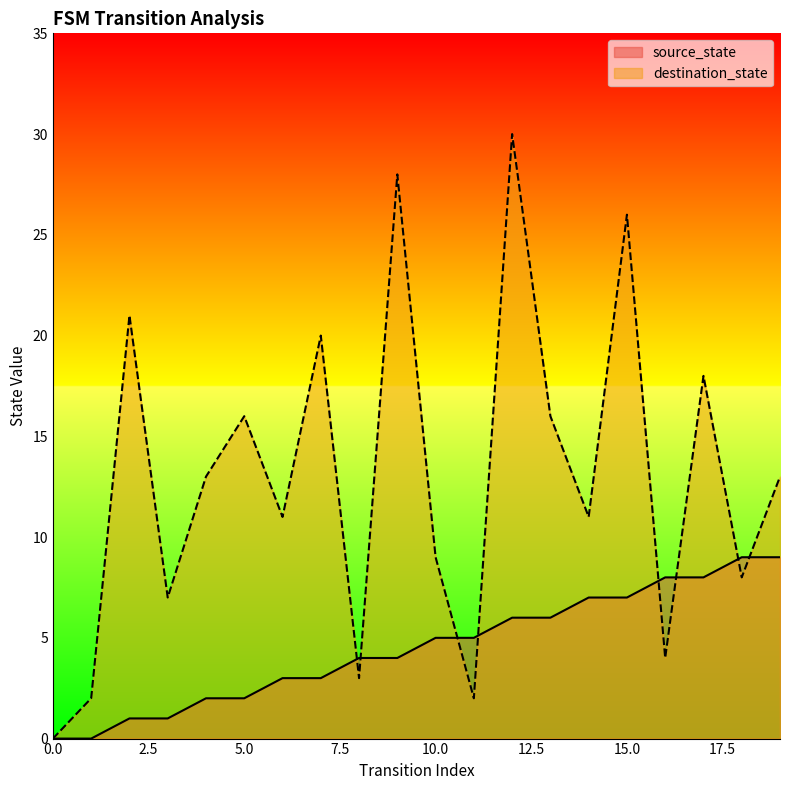

List the series in order of their peak value, lowest first.

source_state, destination_state